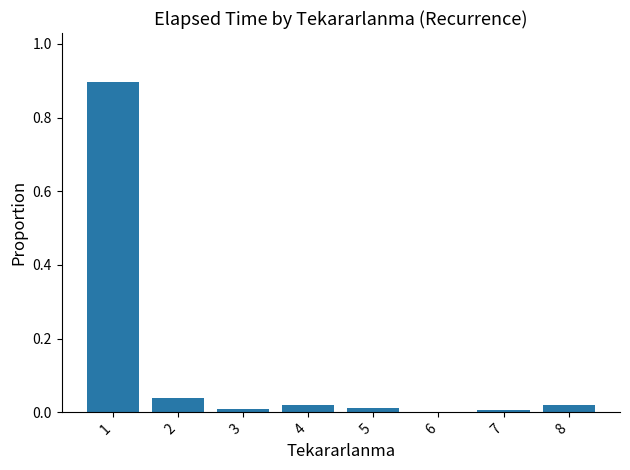

Is it true that the value at 8 is 0.0?

True